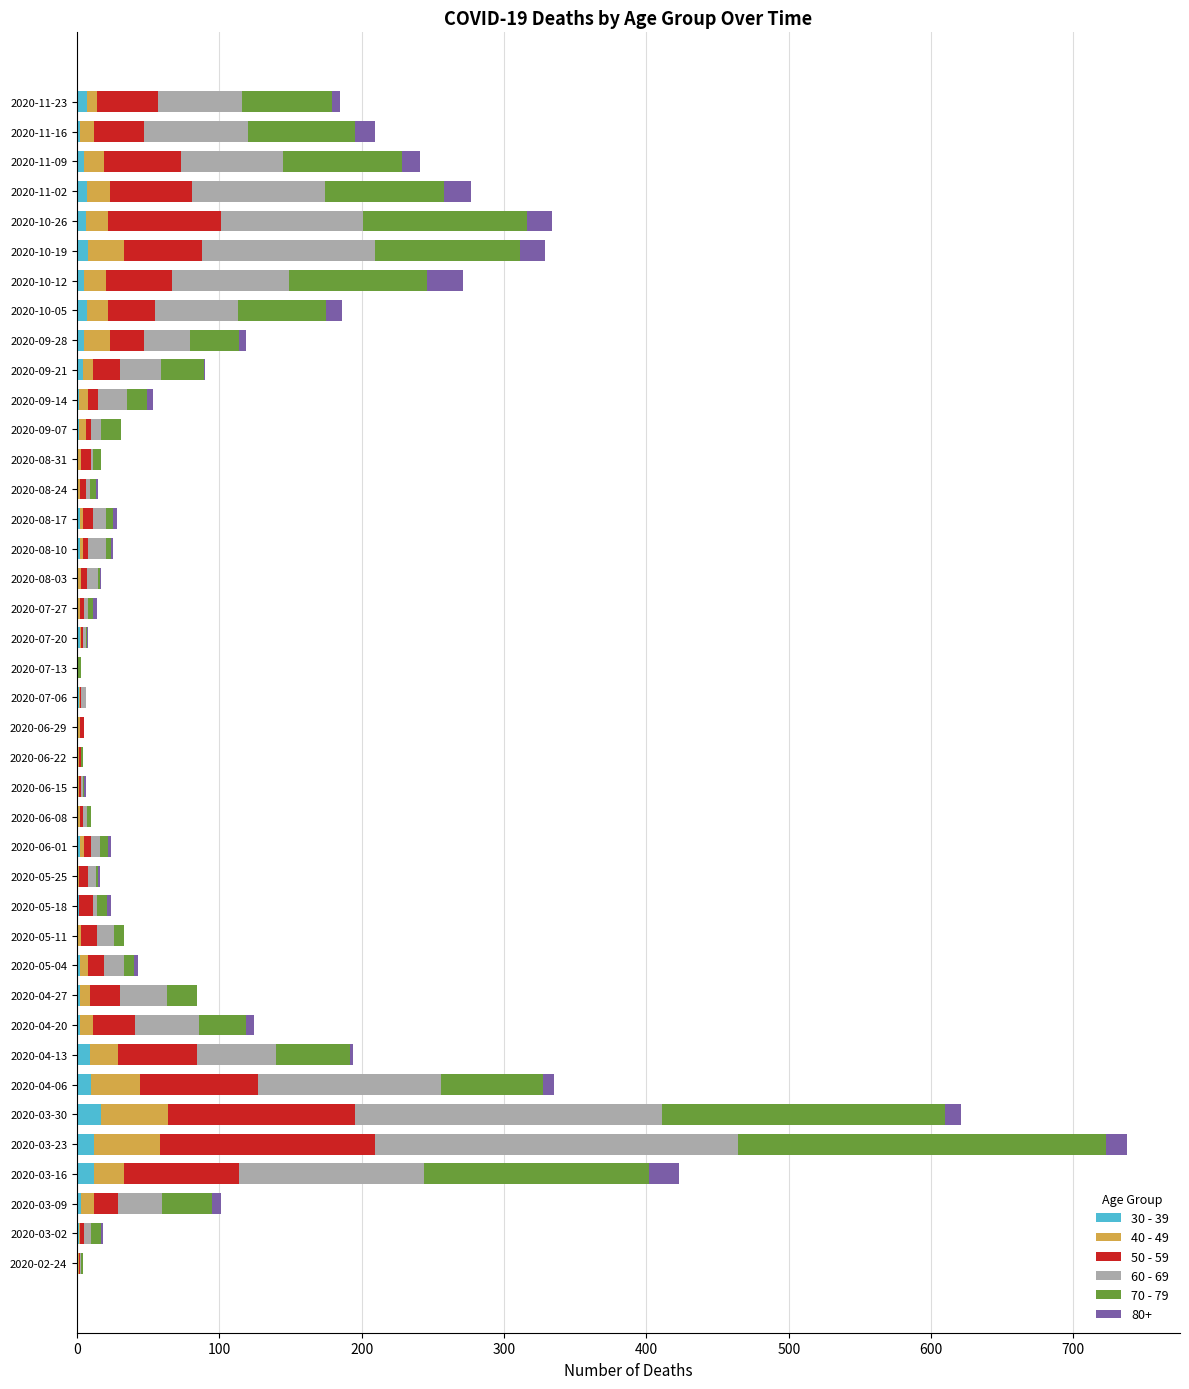

At which category is the sum across all series the highest?

2020-03-23